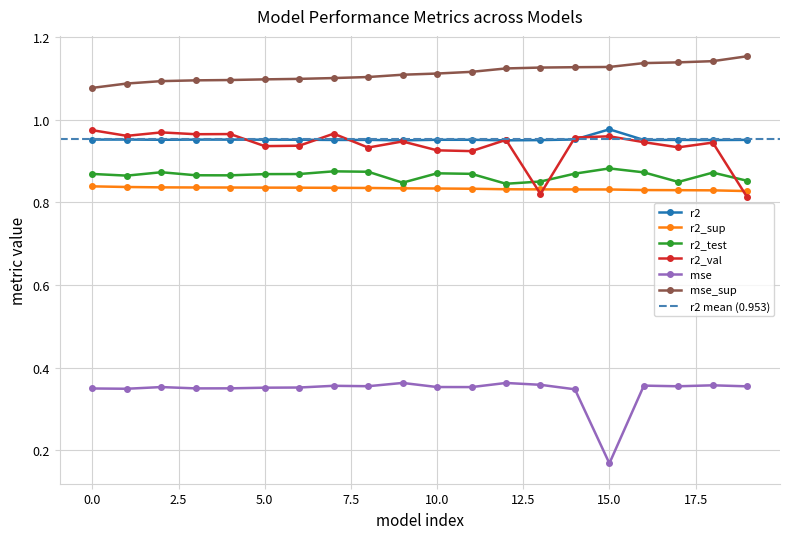

True or false: mse and r2_sup cross at least once.

False